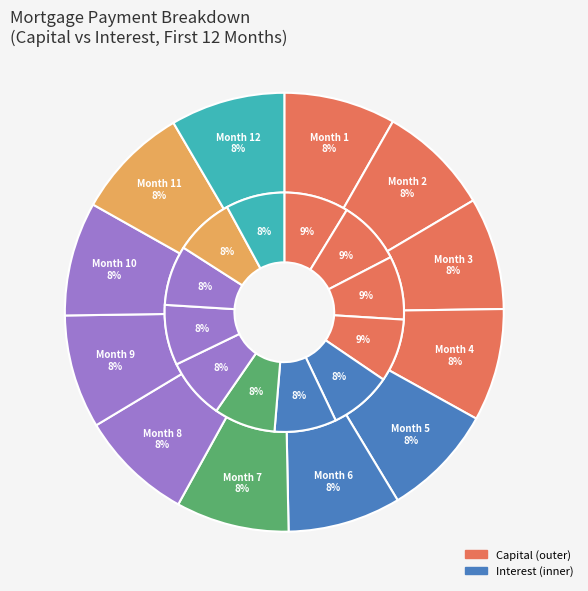

Count the number of slices in the pie.

12